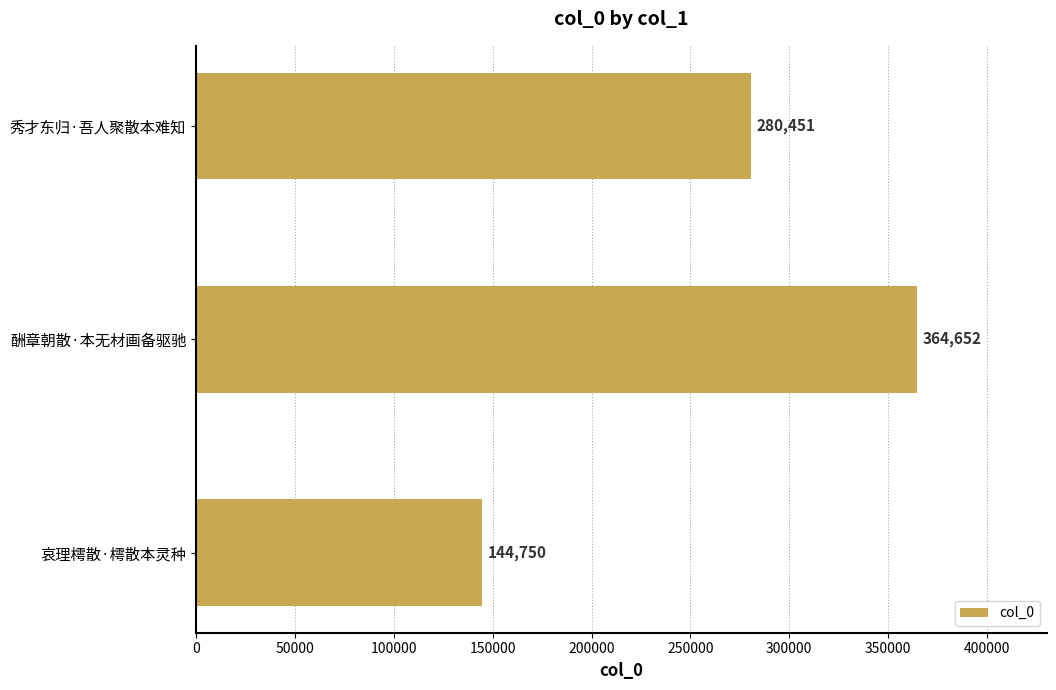

Rank the categories by value from lowest to highest.

哀理樗散·樗散本灵种, 秀才东归·吾人聚散本难知, 酬章朝散·本无材画备驱驰